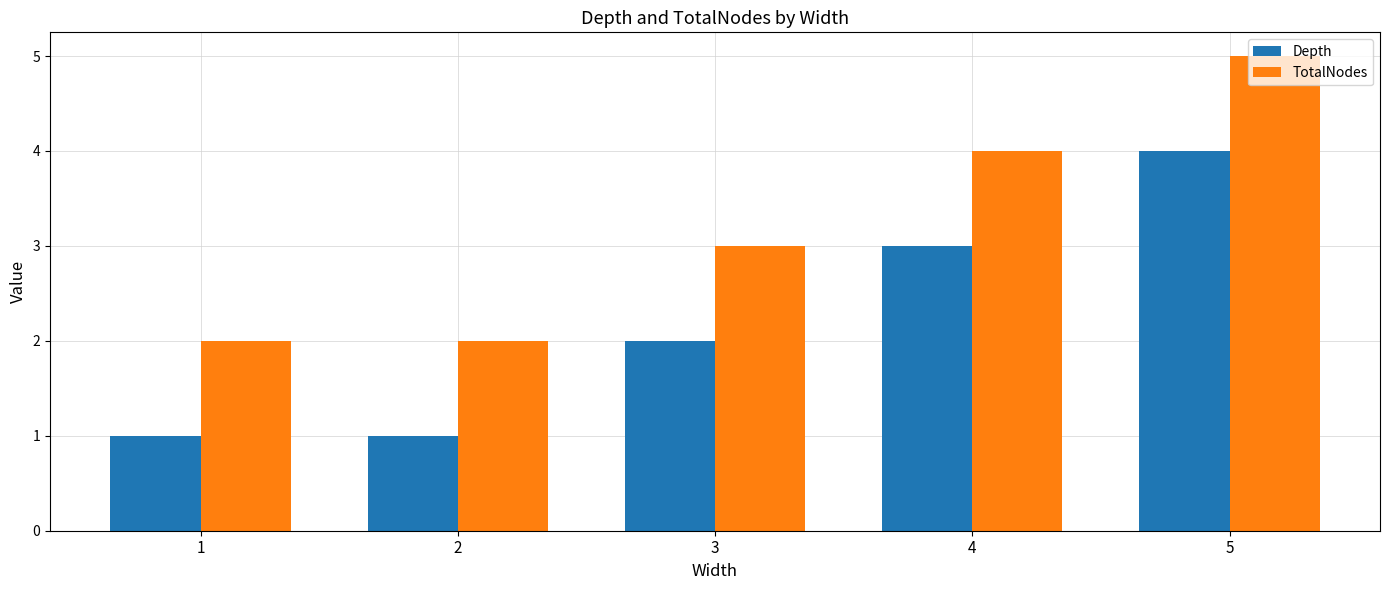

What is the lowest value of the Depth series?

1